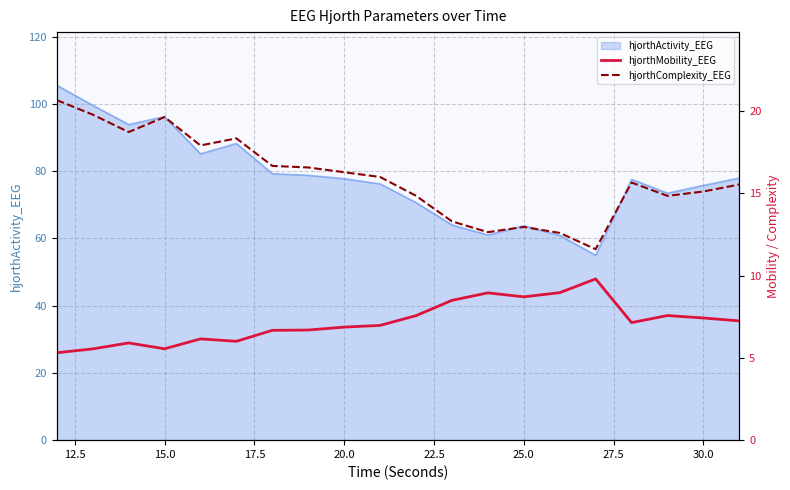

True or false: hjorthComplexity_EEG and hjorthMobility_EEG intersect in this chart.

False